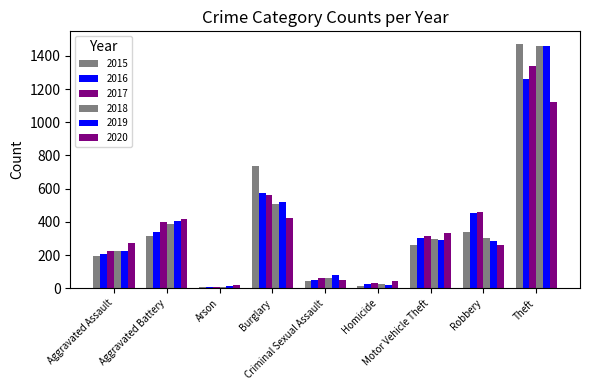

How many values in the 2016 series are below 304?

4